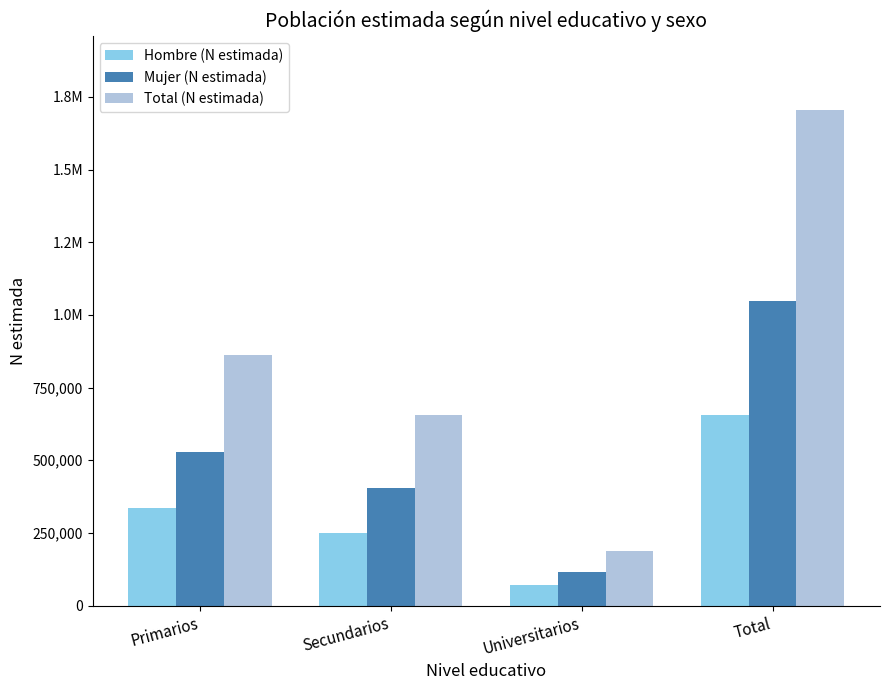

Which has a higher value, Total or Primarios?

Total